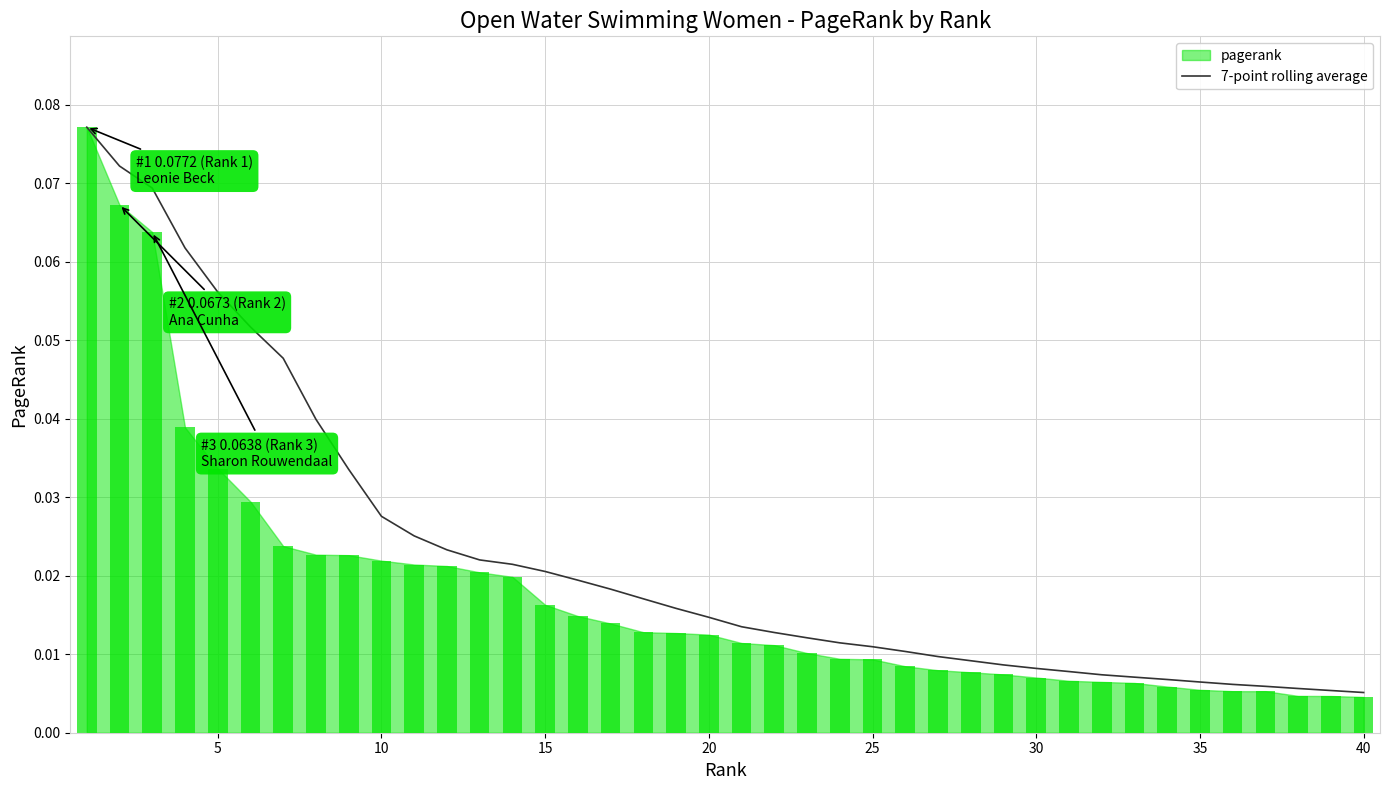

Which label corresponds to the smallest value in the chart?

40